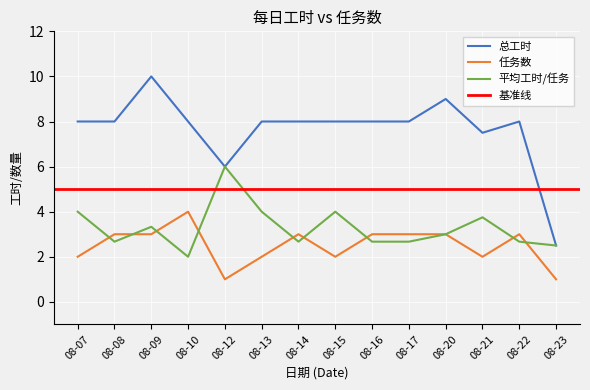

The 任务数 series shows 3.0 at 08-09. True or false?

True